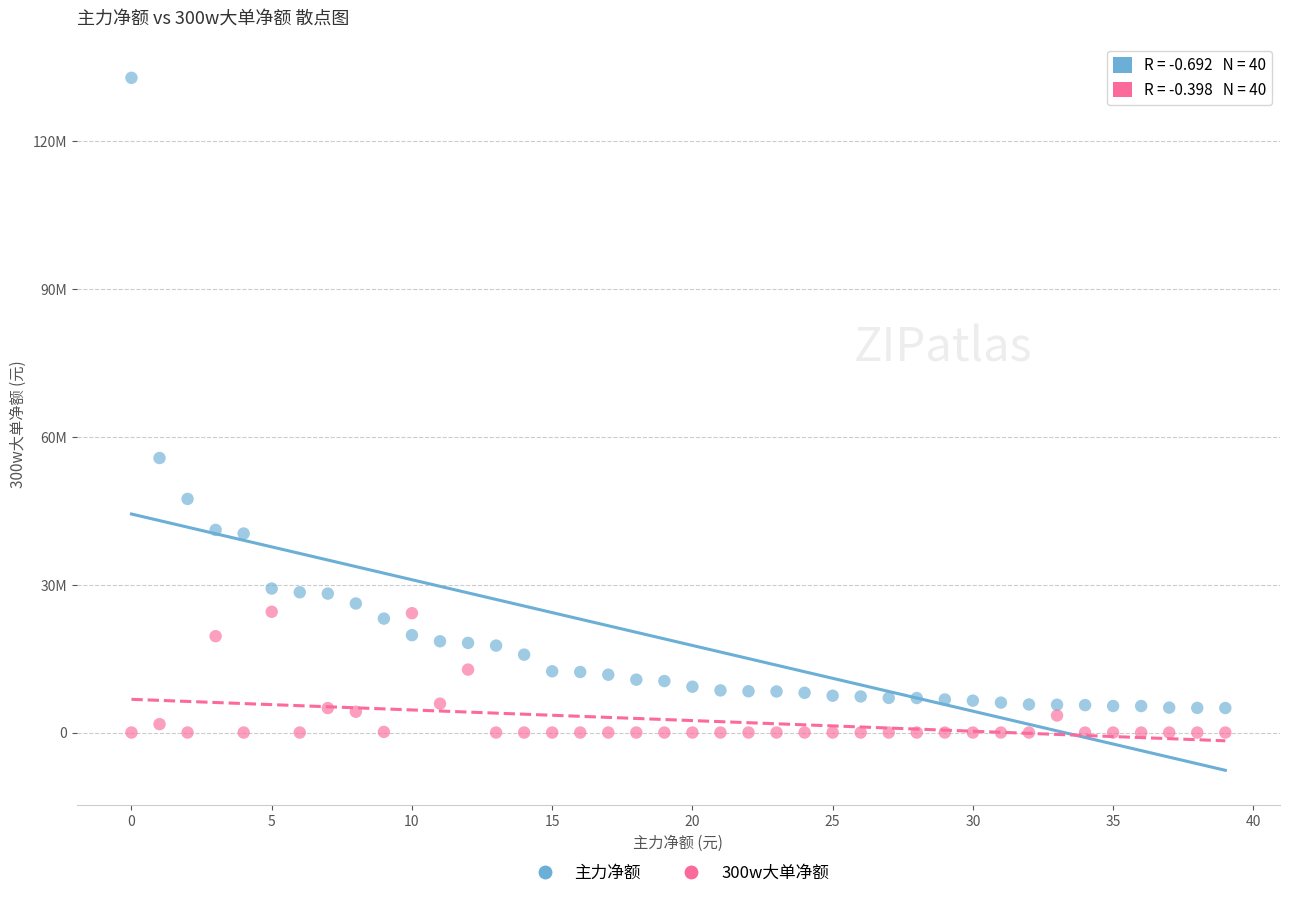

Which series reaches the minimum Y coordinate?

300w大单净额